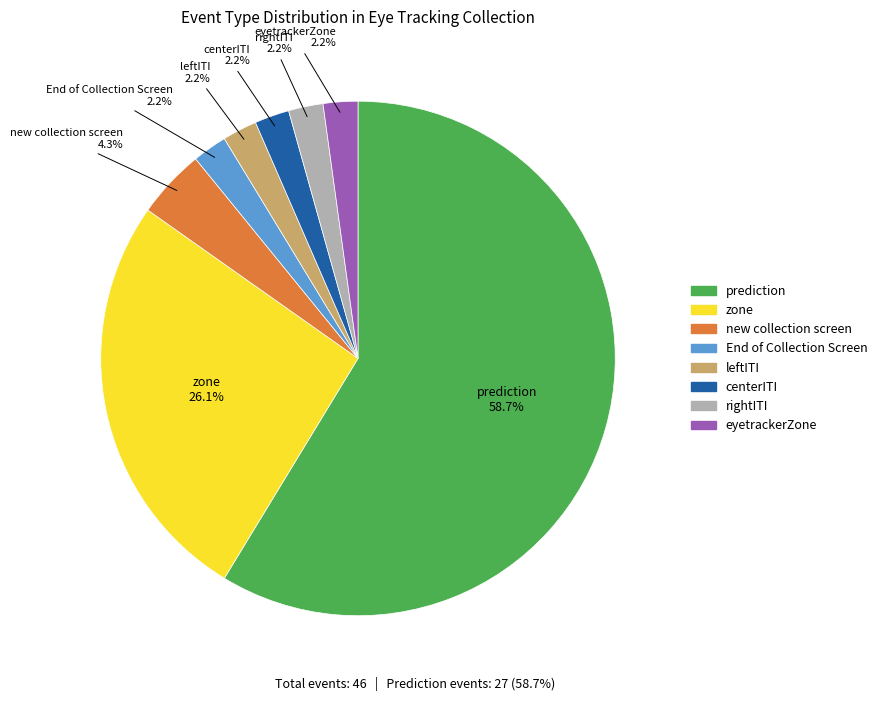

To the nearest percent, what percentage of the pie is leftITI?

2%